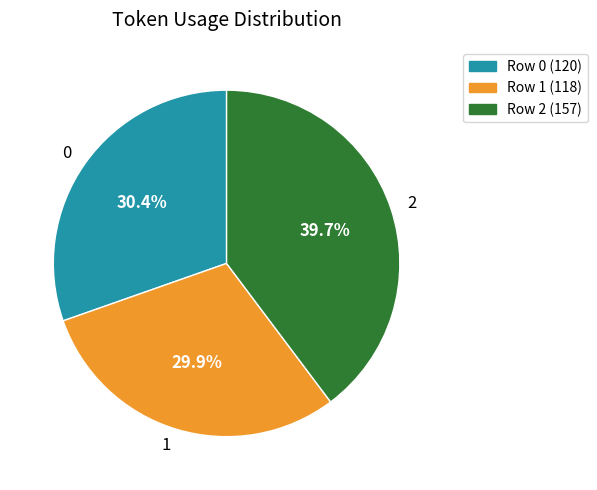

Is there any slice that represents more than half of the pie?

No